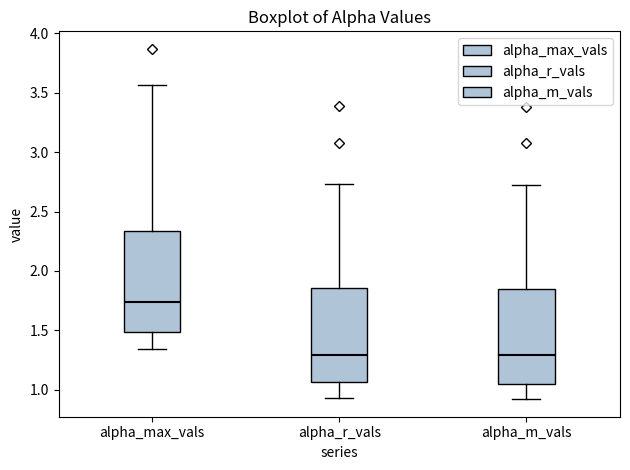

Which box's median line is the highest?

alpha_max_vals